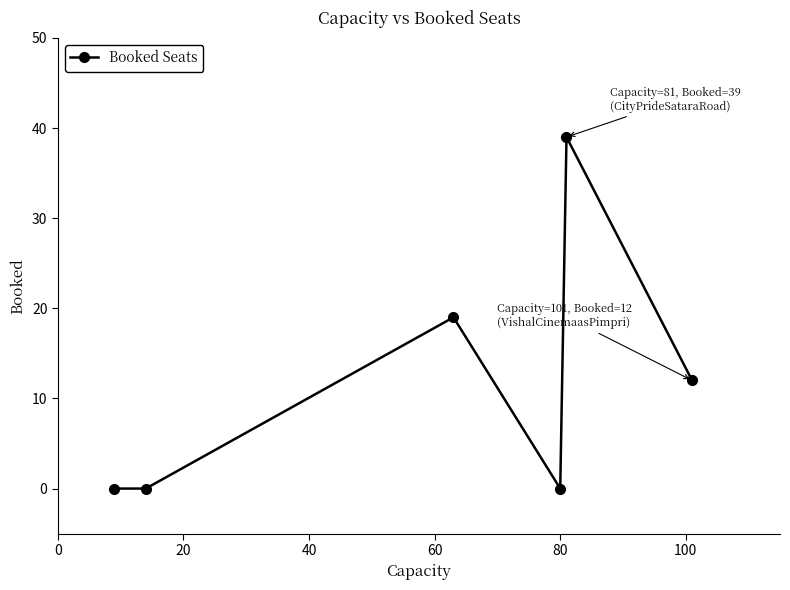

How many points are higher than both their immediate neighbors (excluding endpoints)?

2